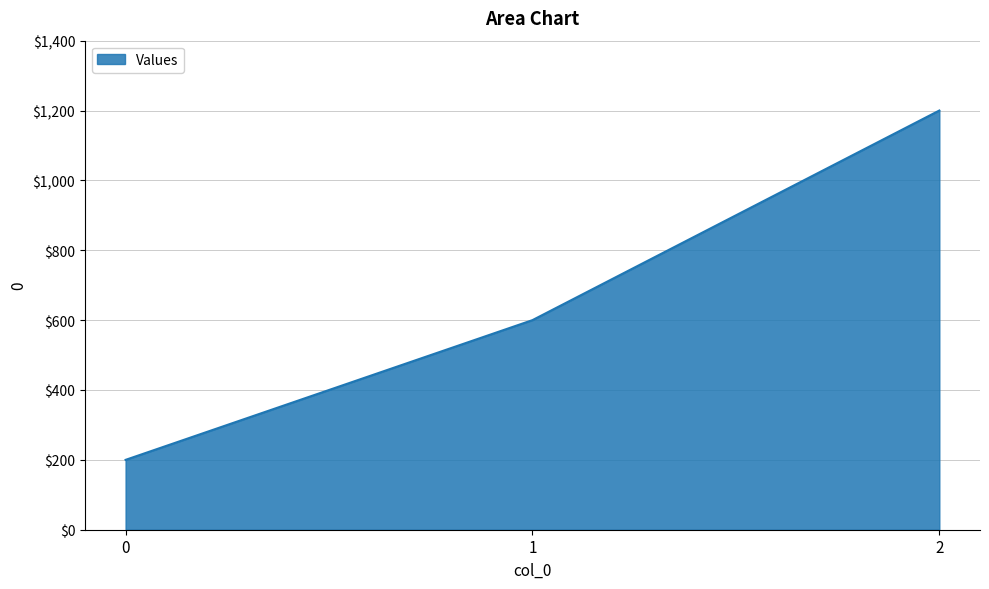

Reading right to left, what are all the values shown in this chart?

2=1200	1=600	0=200